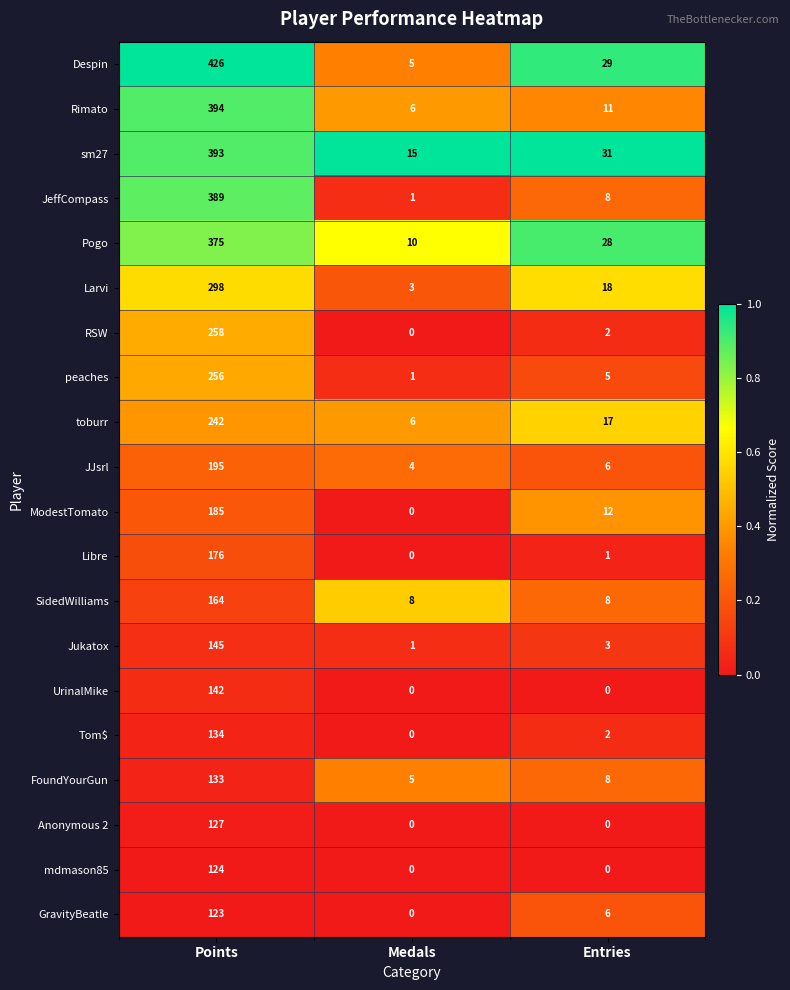

At which category is the sum across all series the highest?

Points